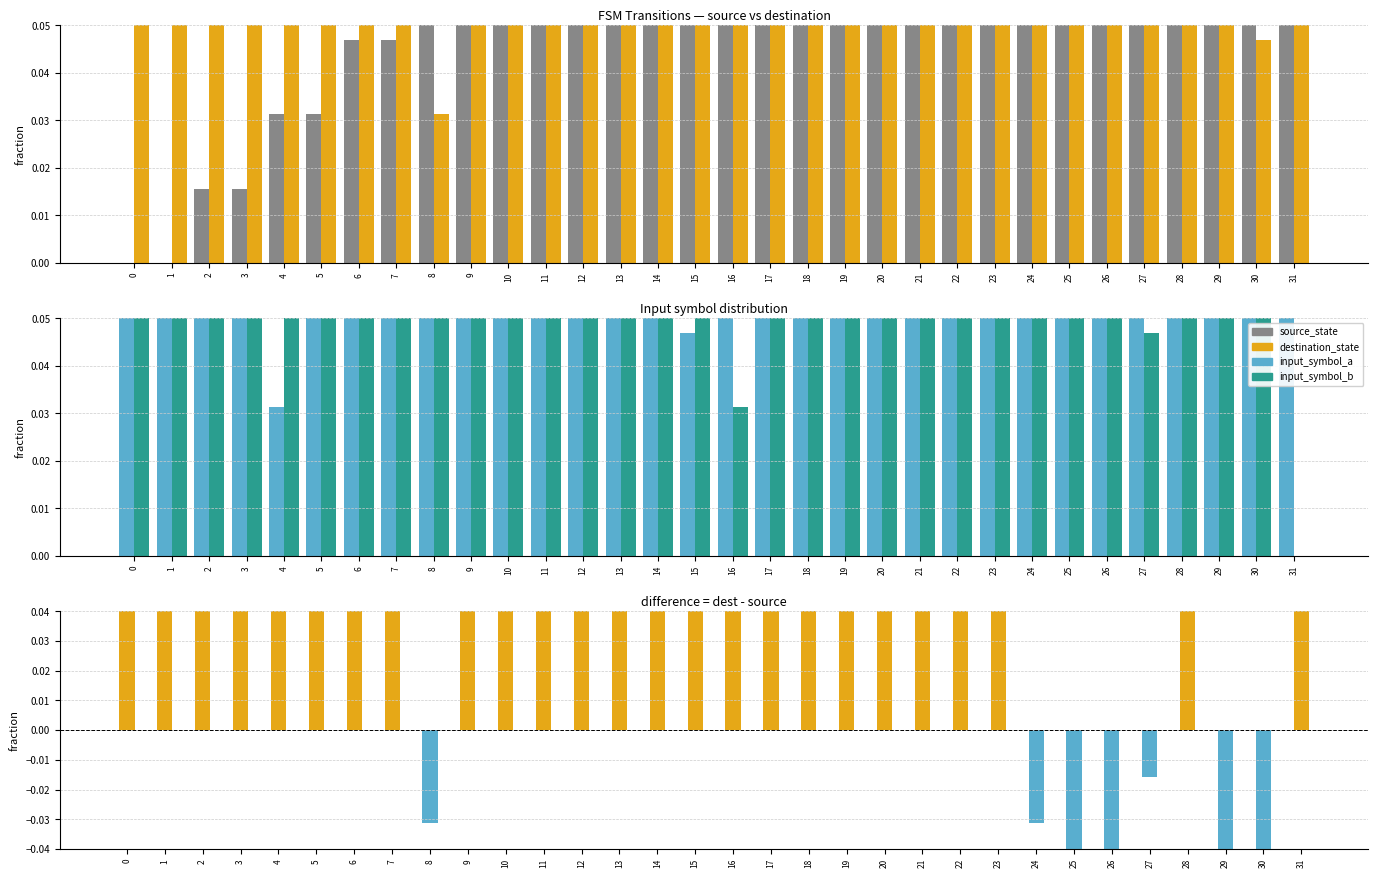

Read the input_symbol_b value at 6.

0.7